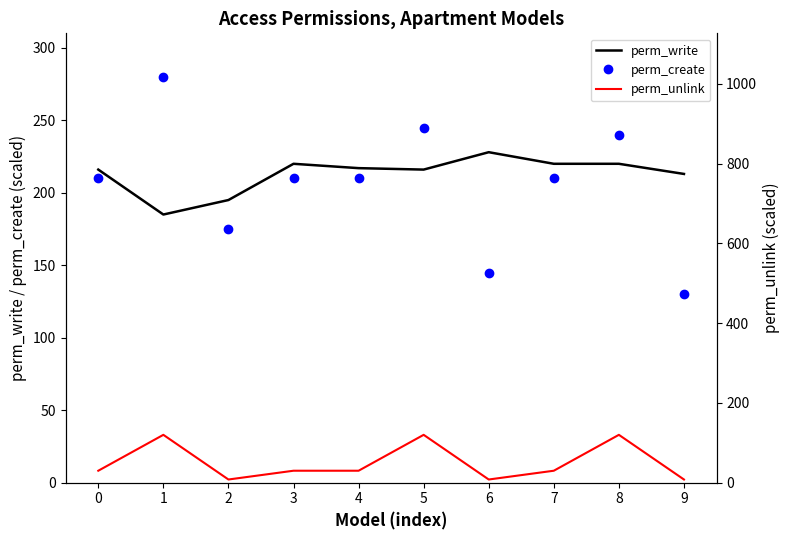

Rank the series at 3 from lowest to highest value.

perm_unlink, perm_create, perm_write